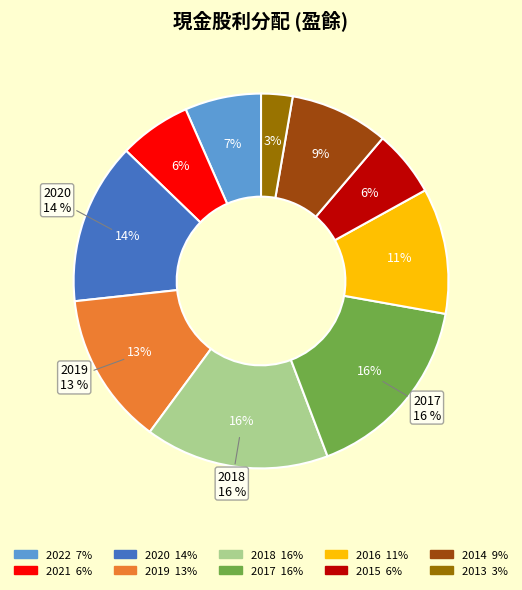

Between 2013 and 2019, which is larger?

2019